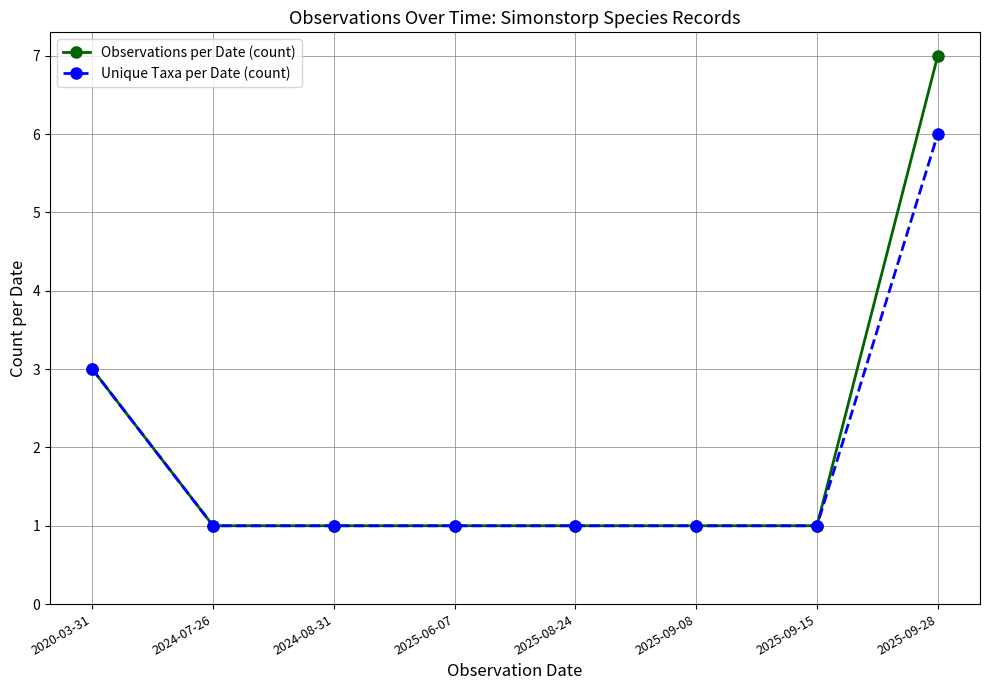

What is the total value across all series at 2020-03-31?

6